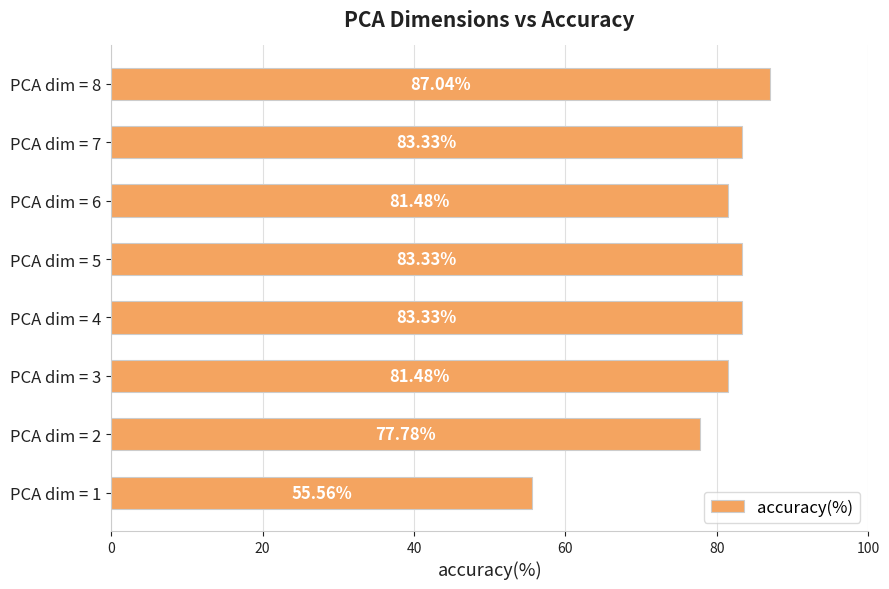

What is the difference between the maximum and minimum values?

31.5